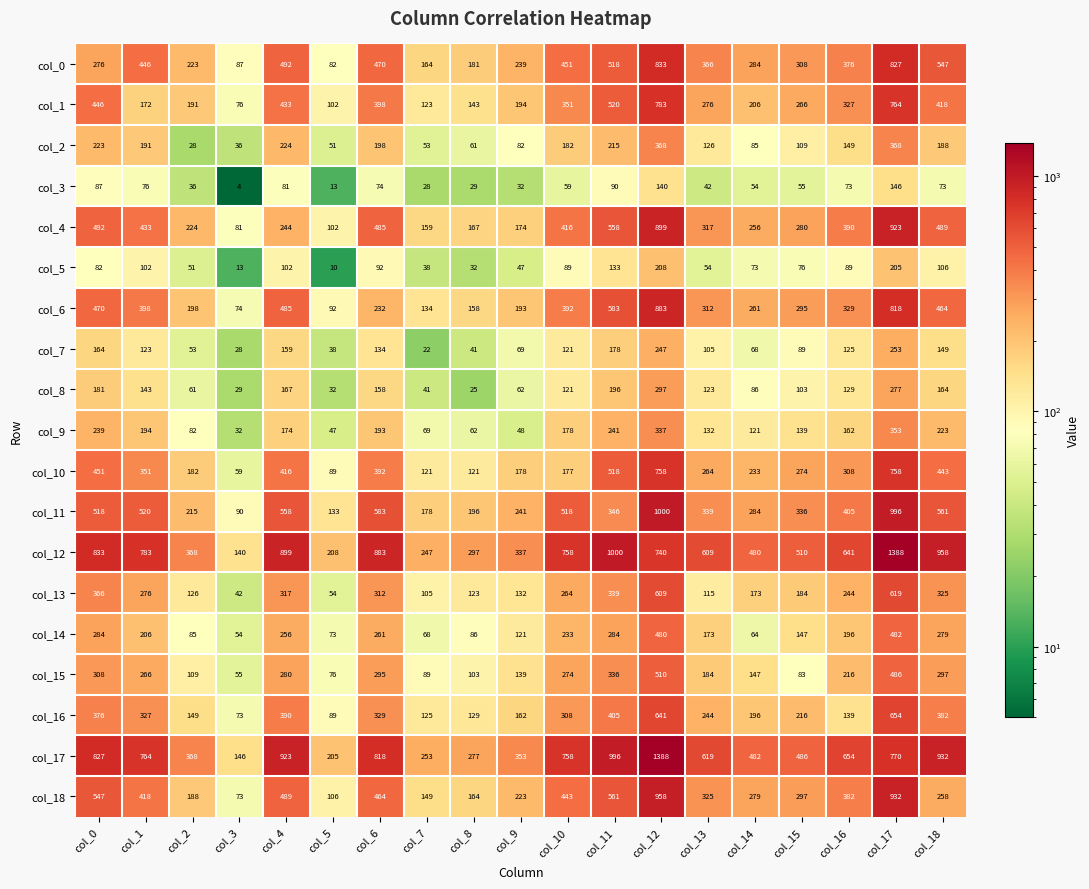

What is the difference between the second highest and second lowest values in the col_16 series?

552